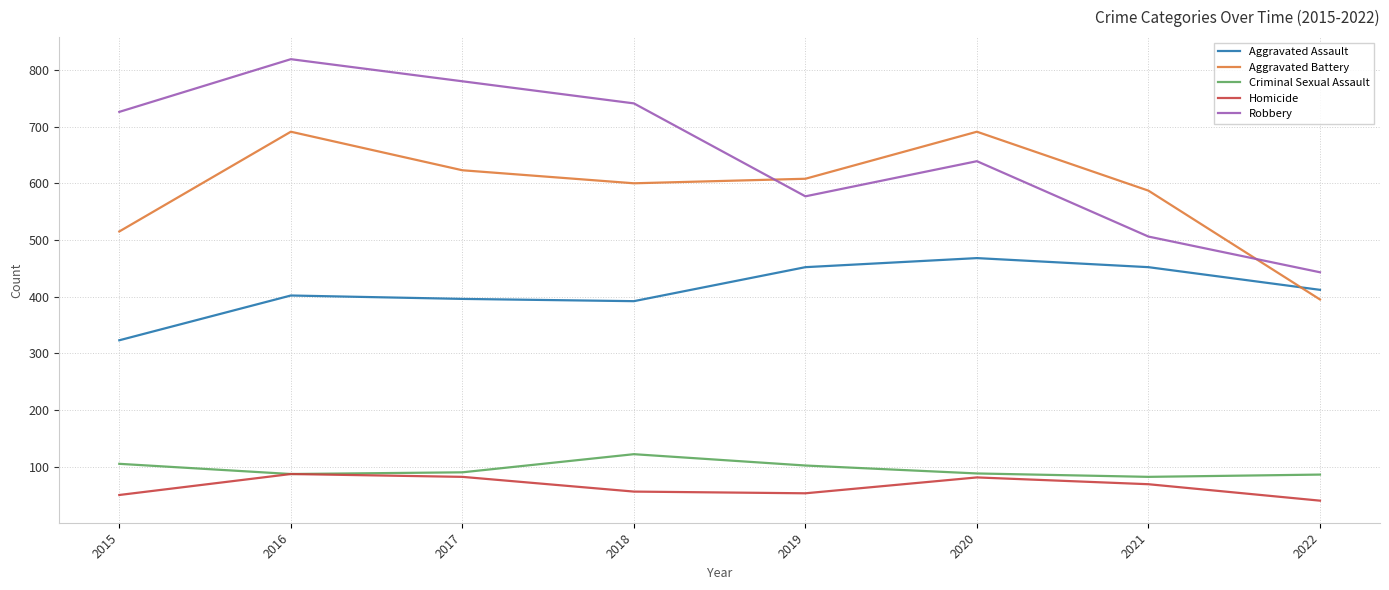

Is it true that Aggravated Battery equals 806 at 2018?

False